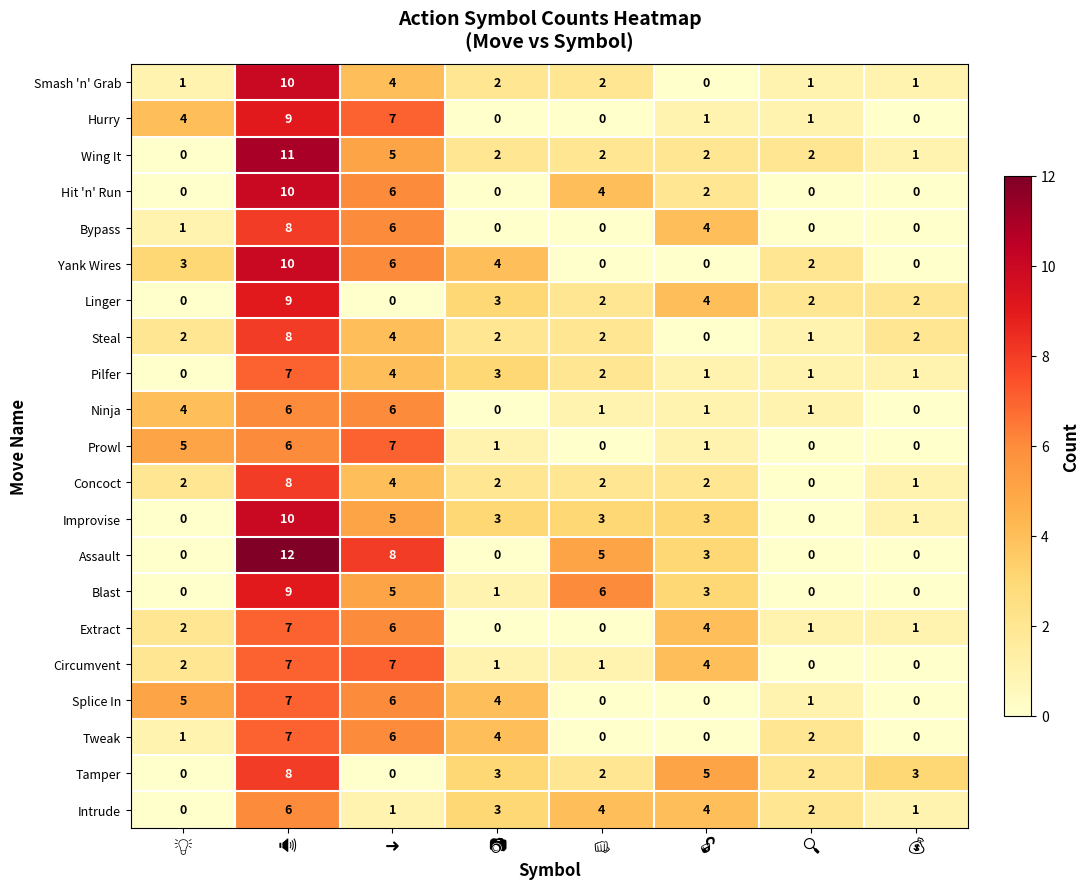

Count the Steal values in the range 2 to 4.

5